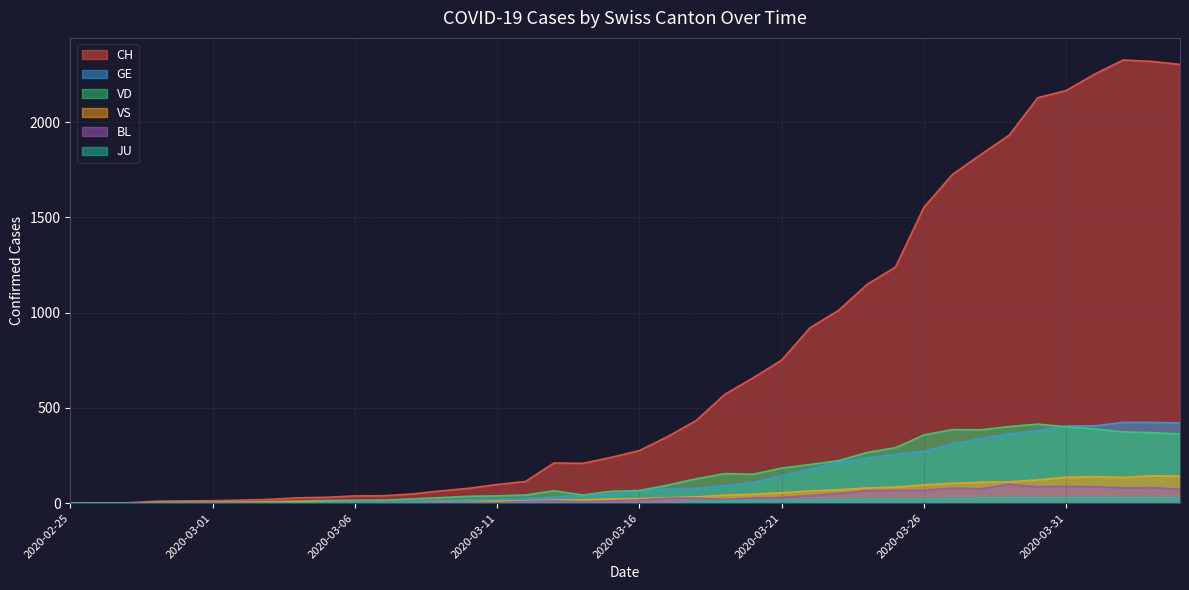

What is the label of the 17th point from the right?

2020-03-19